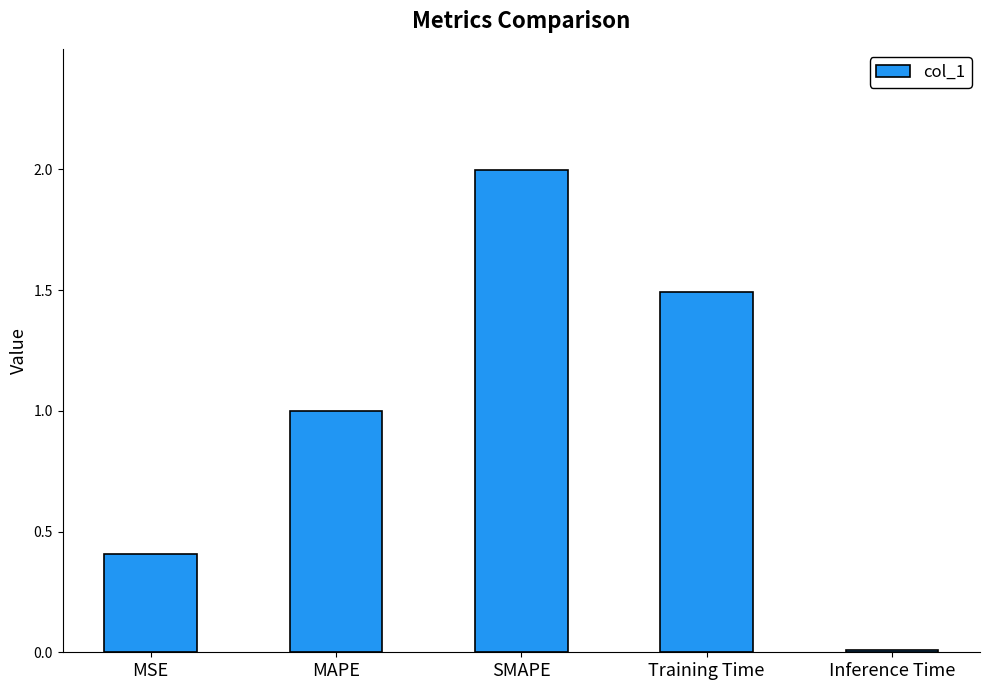

At which category does the chart reach its minimum across all series?

Inference Time